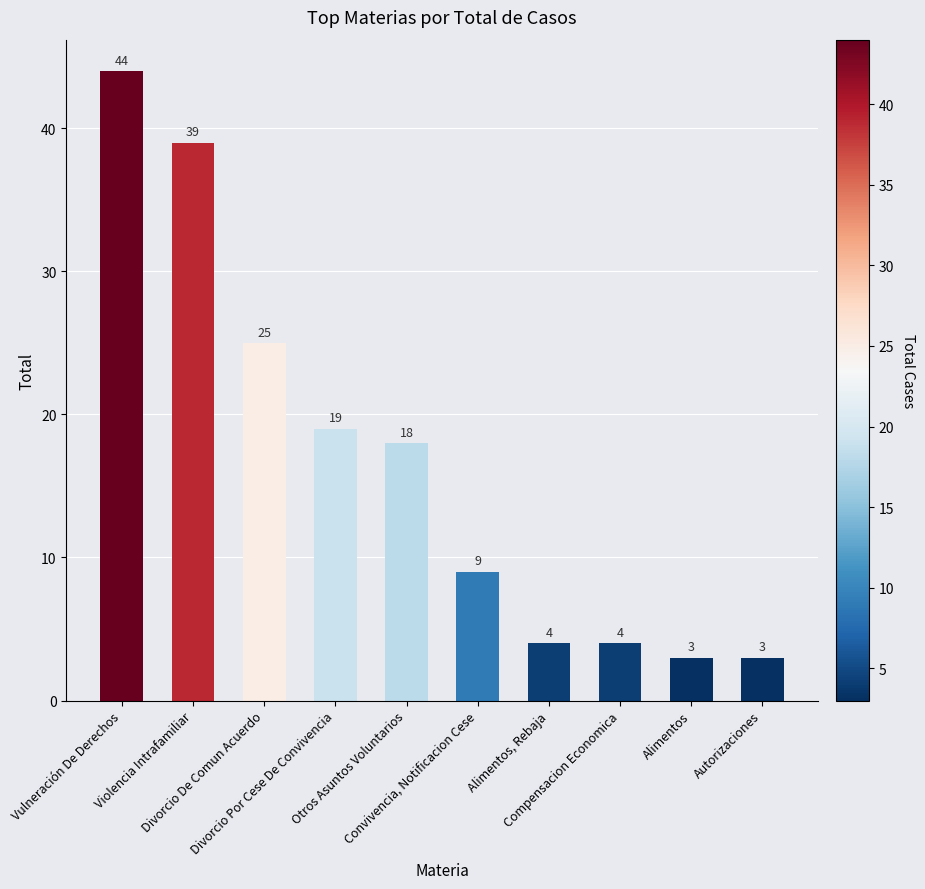

What is the average value?

17